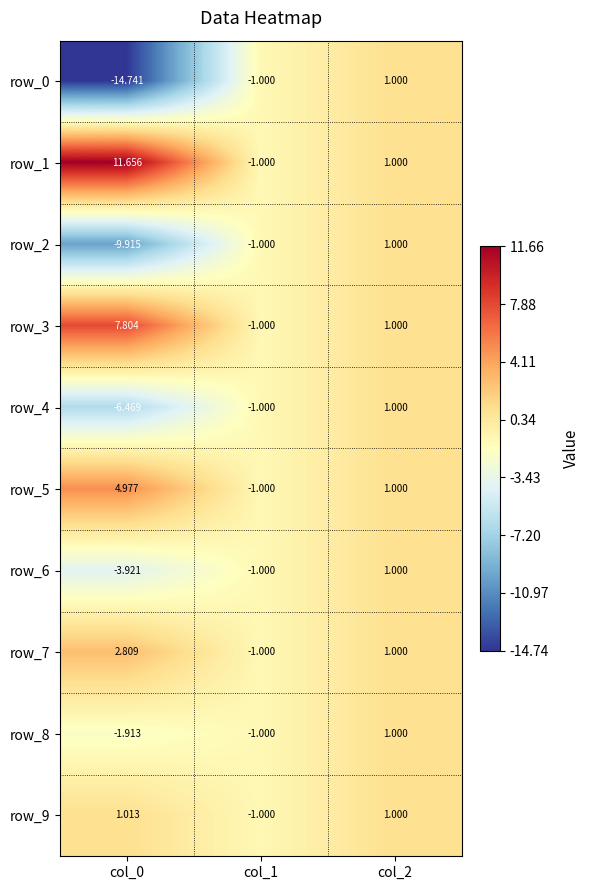

How many categories are shown in the chart?

3